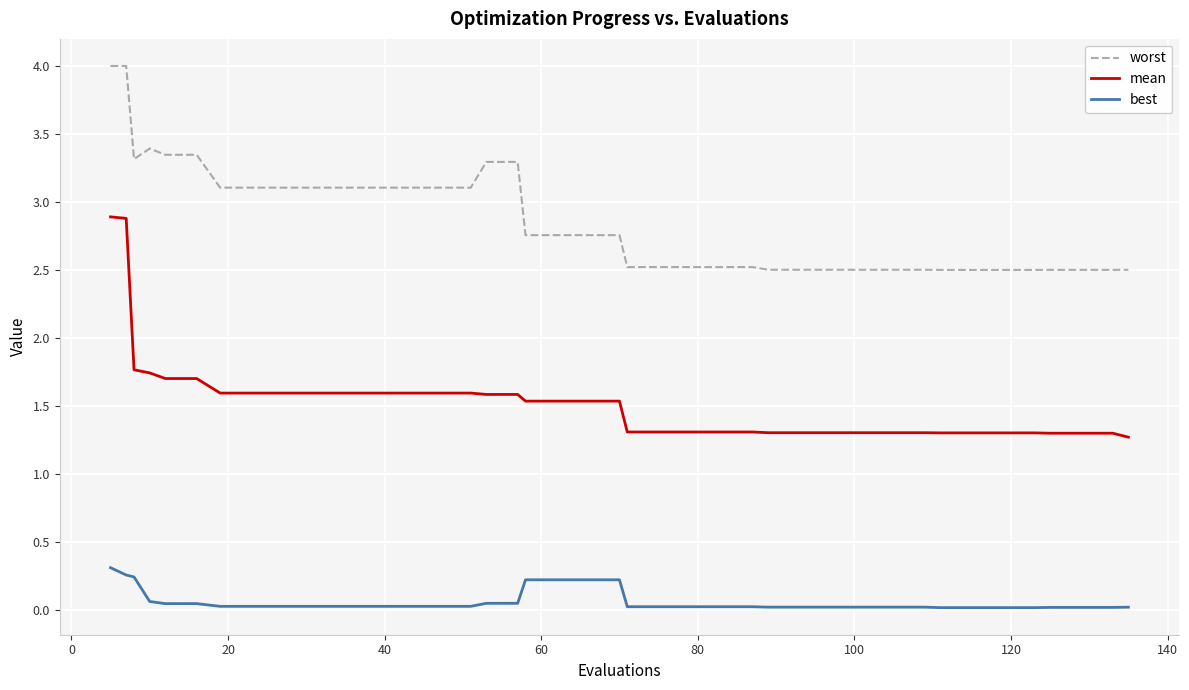

Which series has the largest range (max minus min)?

mean